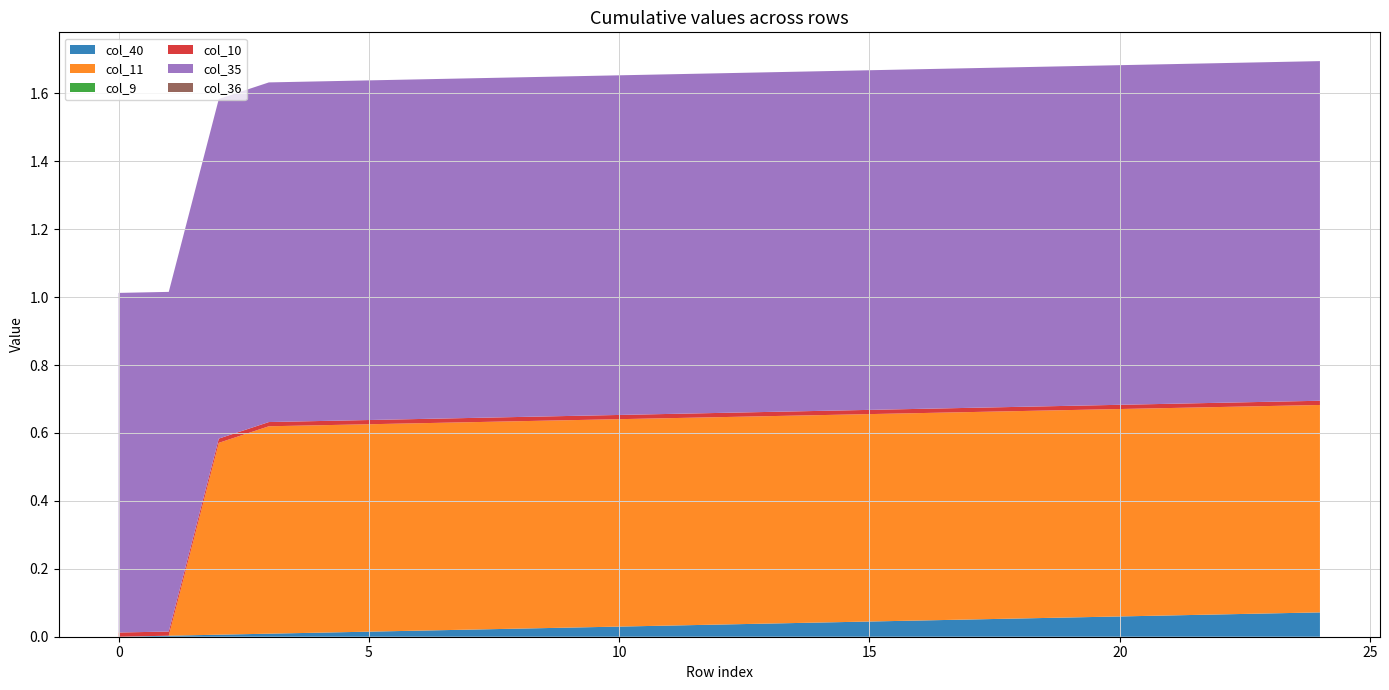

Reading left to right, list all the values displayed in this chart.

col_40: 0=0.0	1=0.0	2=0.0	3=0.0	4=0.0	5=0.0	6=0.0	7=0.0	8=0.0	9=0.0	10=0.0	11=0.0	12=0.0	13=0.0	14=0.0	15=0.0	16=0.0	17=0.1	18=0.1	19=0.1	20=0.1	21=0.1	22=0.1	23=0.1	24=0.1
col_11: 0=0.0	1=0.0	2=0.6	3=0.6	4=0.6	5=0.6	6=0.6	7=0.6	8=0.6	9=0.6	10=0.6	11=0.6	12=0.6	13=0.6	14=0.6	15=0.6	16=0.6	17=0.6	18=0.6	19=0.6	20=0.6	21=0.6	22=0.6	23=0.6	24=0.6
col_9: 0=0.0	1=0.0	2=0.0	3=0.0	4=0.0	5=0.0	6=0.0	7=0.0	8=0.0	9=0.0	10=0.0	11=0.0	12=0.0	13=0.0	14=0.0	15=0.0	16=0.0	17=0.0	18=0.0	19=0.0	20=0.0	21=0.0	22=0.0	23=0.0	24=0.0
col_10: 0=0.0	1=0.0	2=0.0	3=0.0	4=0.0	5=0.0	6=0.0	7=0.0	8=0.0	9=0.0	10=0.0	11=0.0	12=0.0	13=0.0	14=0.0	15=0.0	16=0.0	17=0.0	18=0.0	19=0.0	20=0.0	21=0.0	22=0.0	23=0.0	24=0.0
col_35: 0=1.0	1=1.0	2=1.0	3=1.0	4=1.0	5=1.0	6=1.0	7=1.0	8=1.0	9=1.0	10=1.0	11=1.0	12=1.0	13=1.0	14=1.0	15=1.0	16=1.0	17=1.0	18=1.0	19=1.0	20=1.0	21=1.0	22=1.0	23=1.0	24=1.0
col_36: 0=0.0	1=0.0	2=0.0	3=0.0	4=0.0	5=0.0	6=0.0	7=0.0	8=0.0	9=0.0	10=0.0	11=0.0	12=0.0	13=0.0	14=0.0	15=0.0	16=0.0	17=0.0	18=0.0	19=0.0	20=0.0	21=0.0	22=0.0	23=0.0	24=0.0